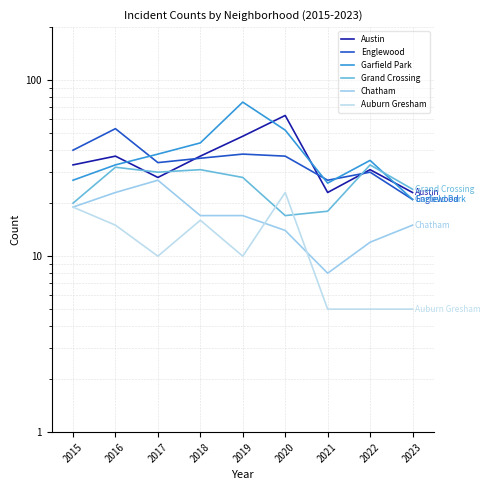

What is the greatest value displayed?

75